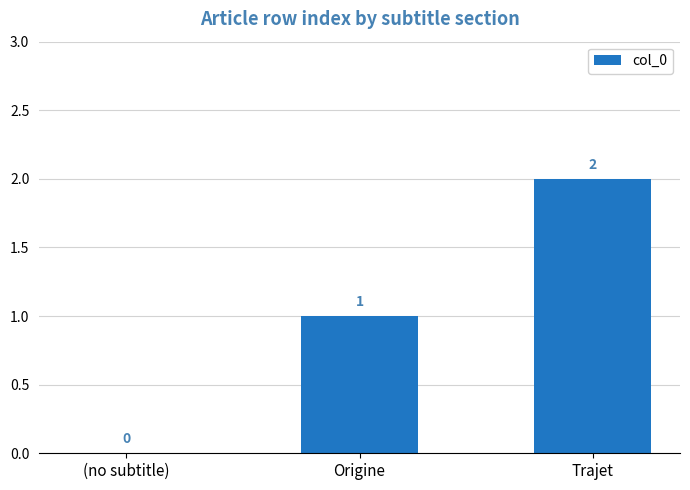

What is the ratio of the value at Origine to the value at Trajet?

0.5